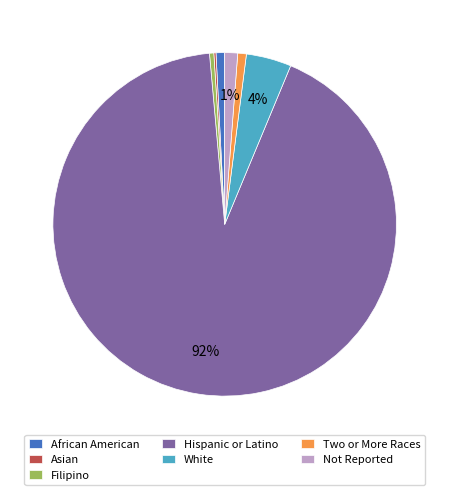

Do African American and Not Reported together represent more than half of the pie?

No